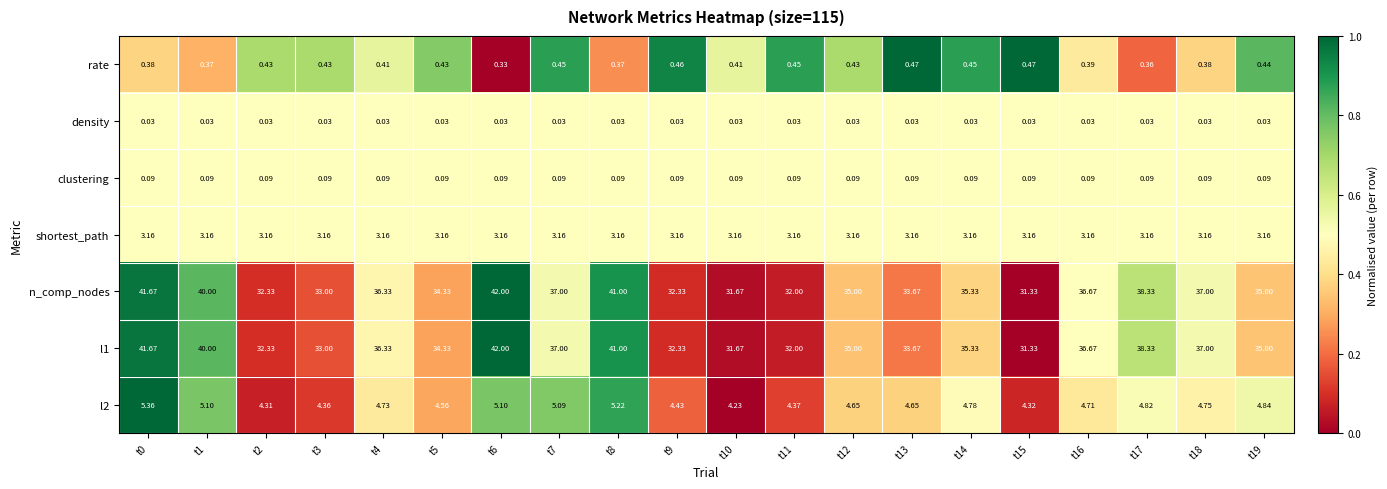

What is the difference between the highest and lowest values at t7?

37.0